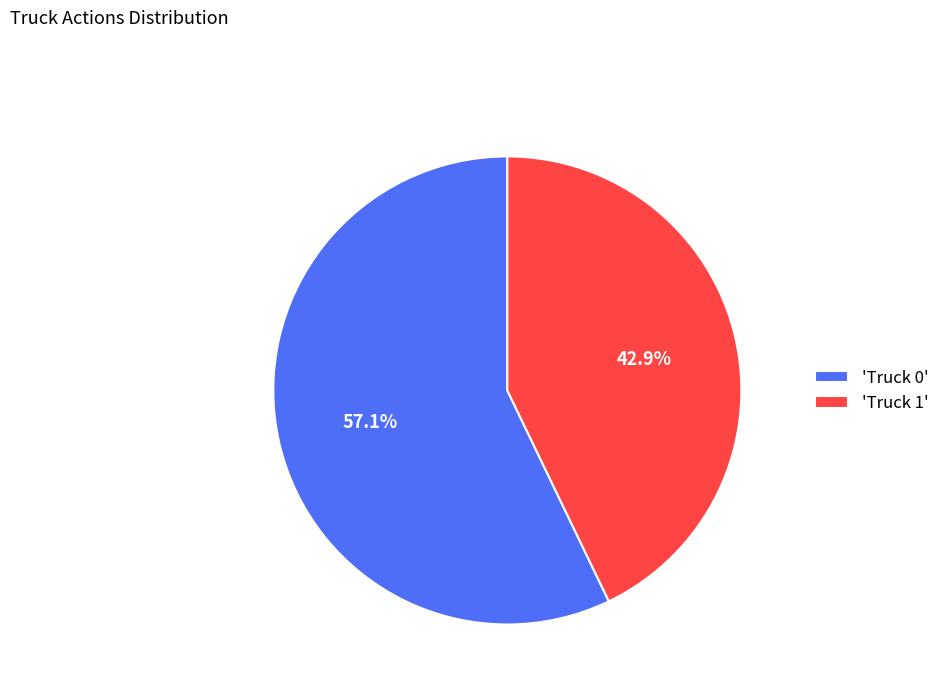

Rank the categories by value from highest to lowest.

'Truck 0', 'Truck 1'